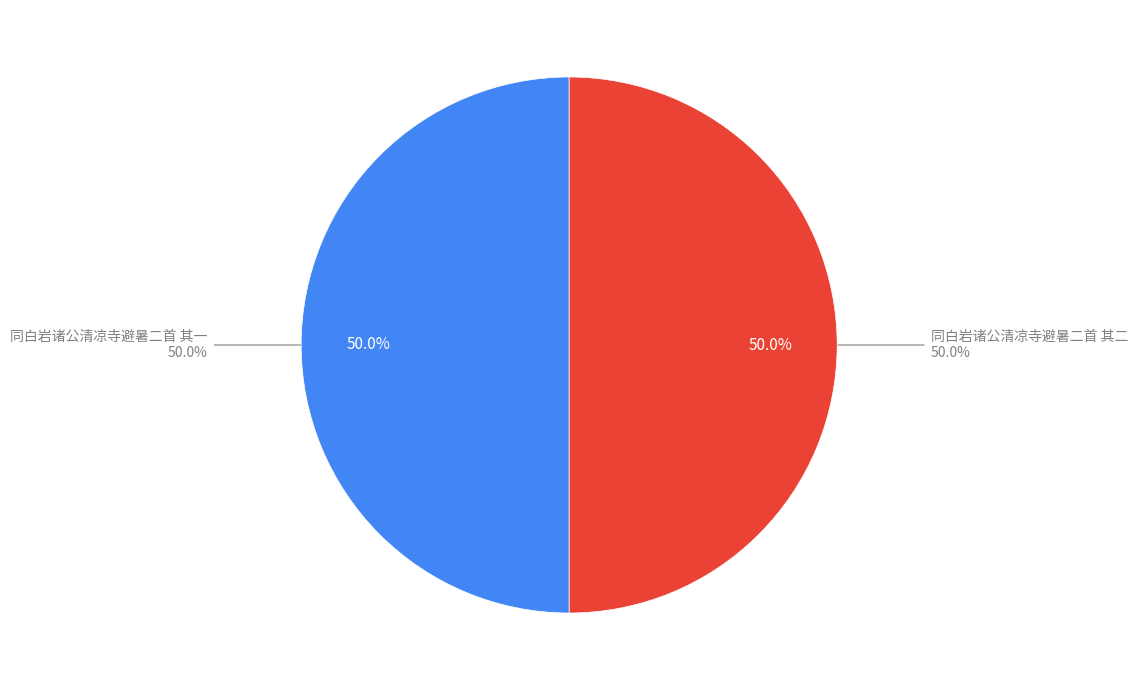

To the nearest percent, what is the combined percentage of 同白岩诸公清凉寺避暑二首 其二 and 同白岩诸公清凉寺避暑二首 其一?

100%